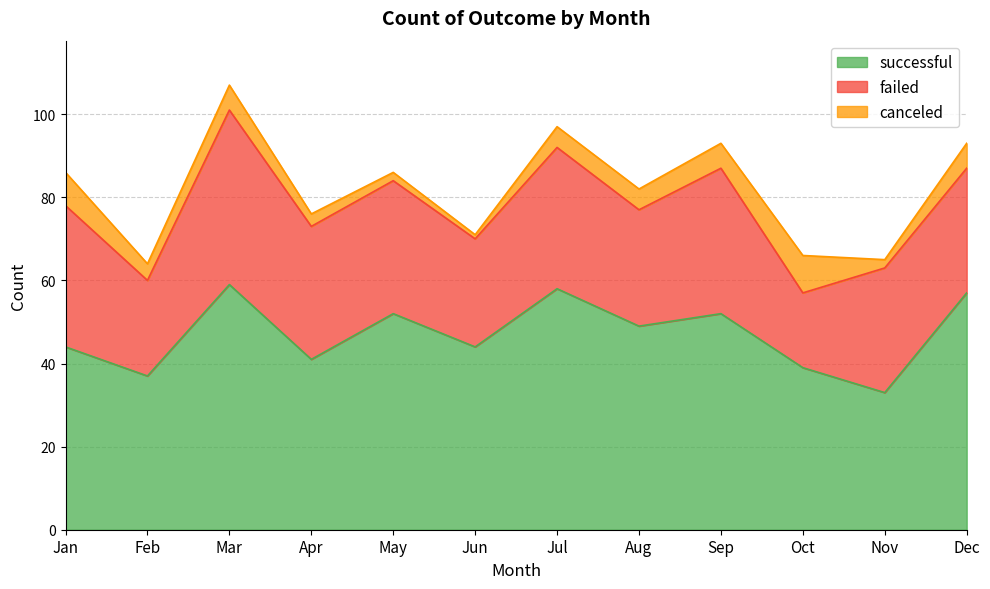

At which label does failed reach its peak?

Mar